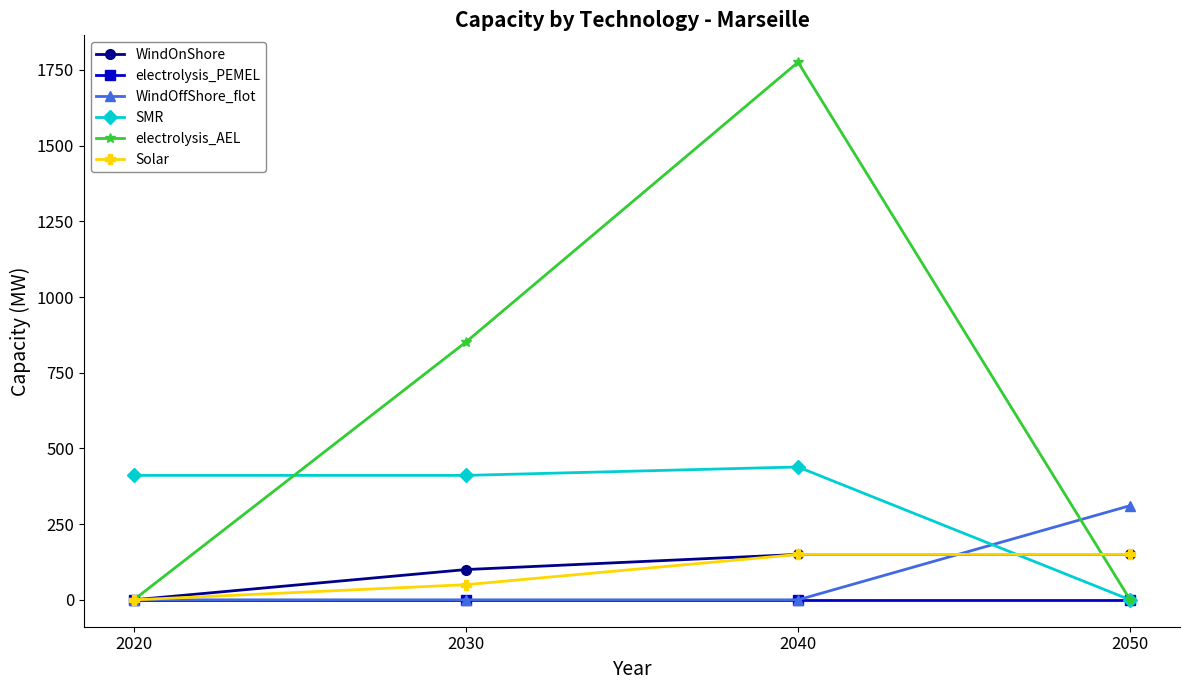

At which category is the sum across all series the highest?

2040